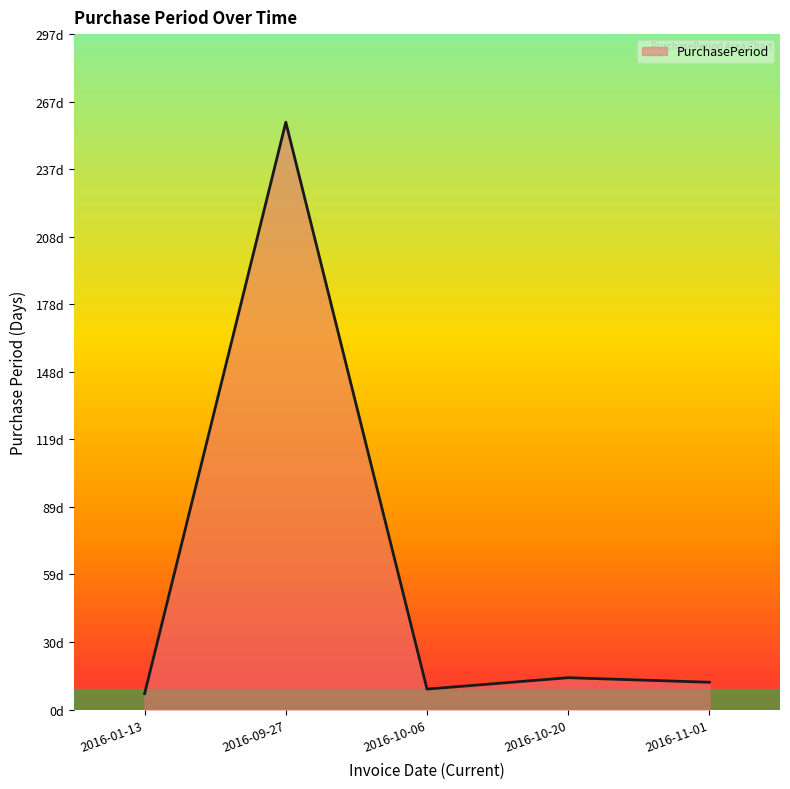

What is the smallest value displayed?

7